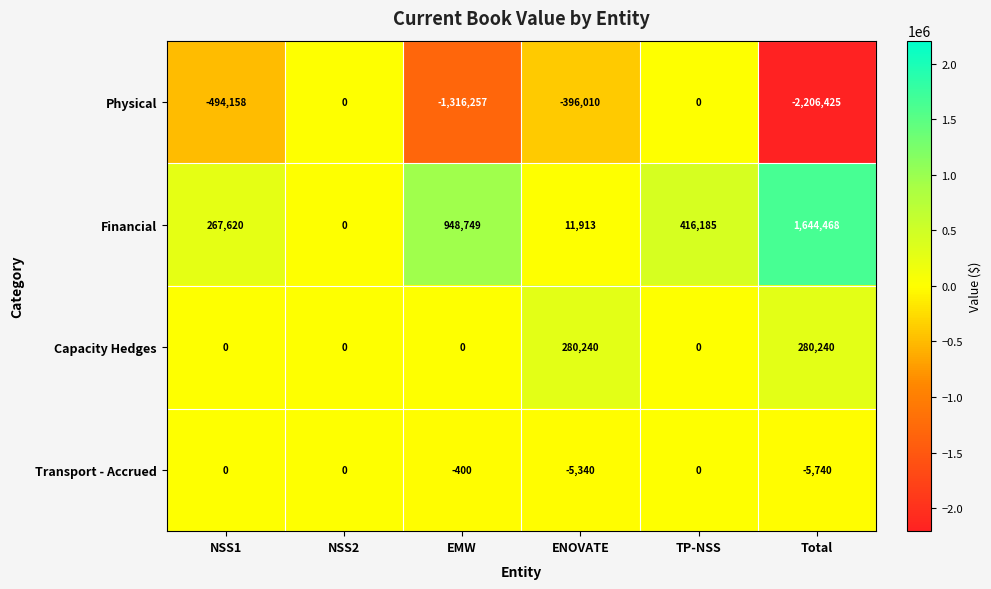

What is the difference between the maximum and minimum values in the Transport - Accrued series?

5740